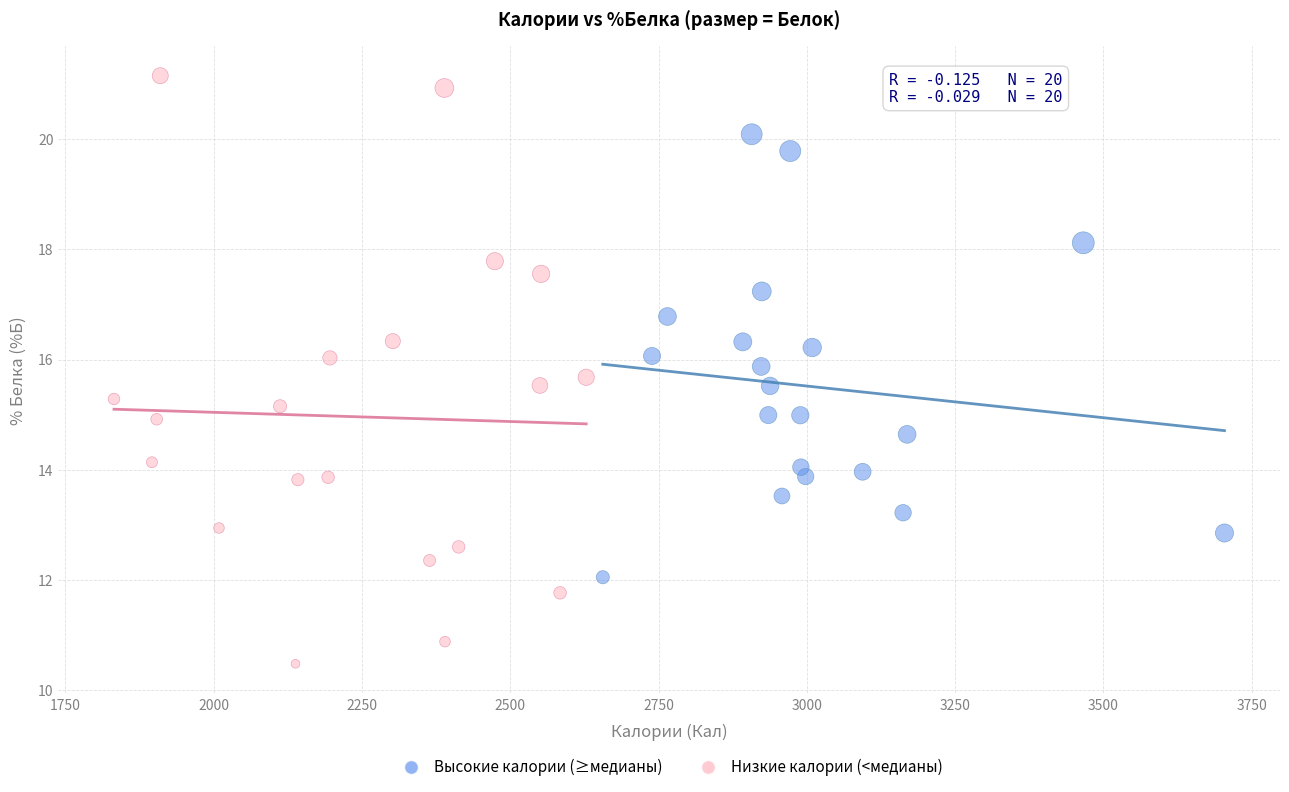

What are all the series names shown in the legend?

Высокие калории (≥медианы), Низкие калории (<медианы)